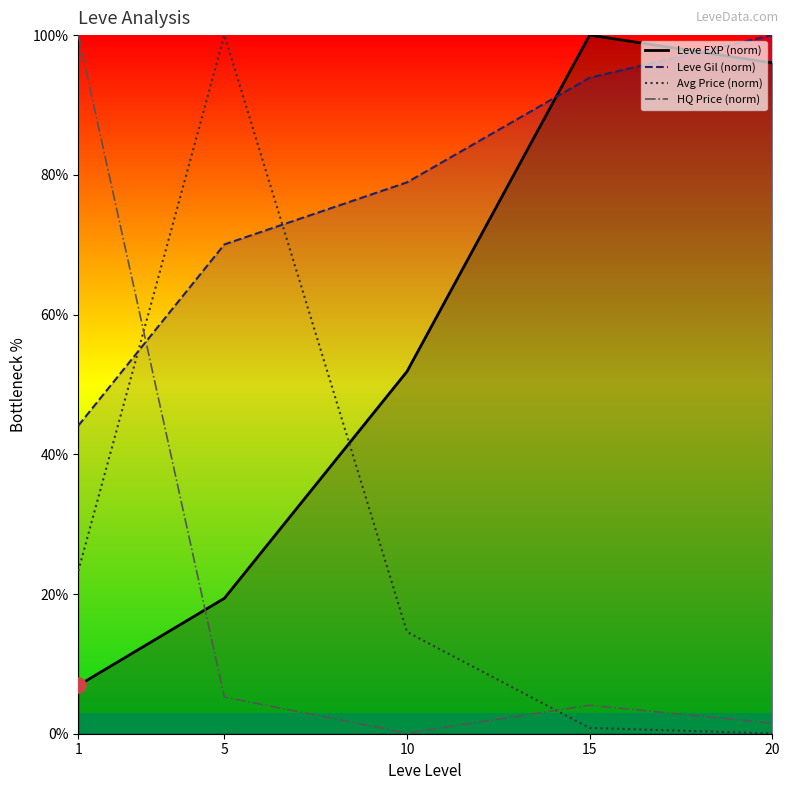

Is the value of HQ Price (norm) at 15 greater than the value of Leve EXP (norm) at 20?

No